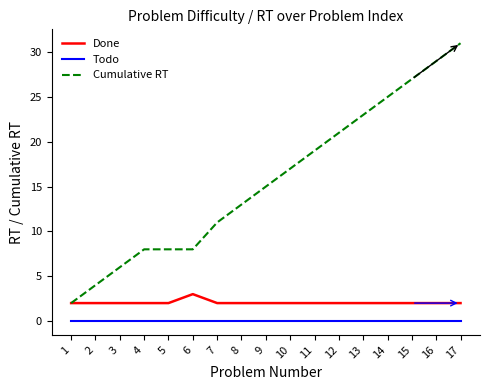

How many categories are shown in the chart?

17